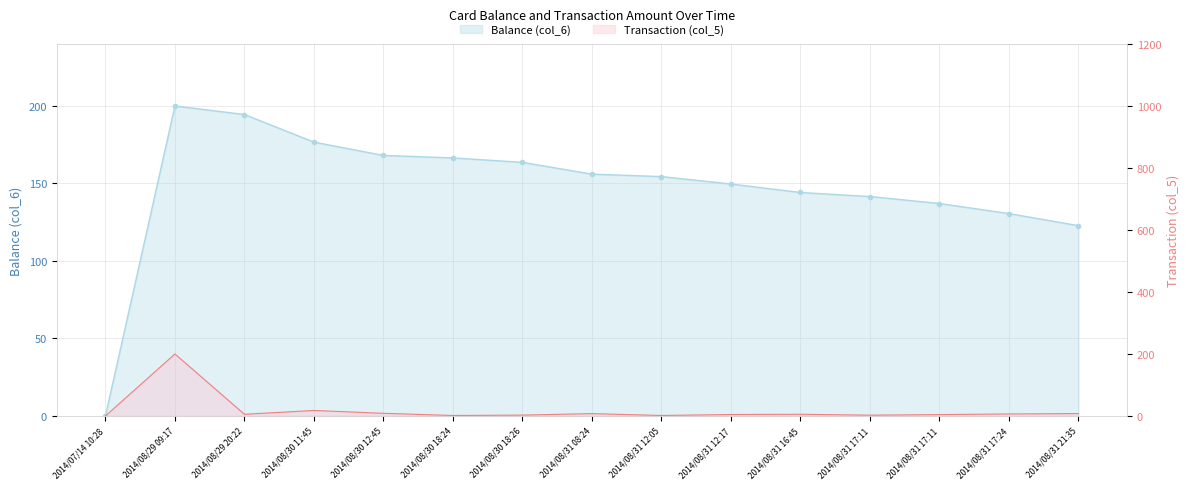

Read the Balance (col_6) value at 2014/08/30 18:26.

163.6